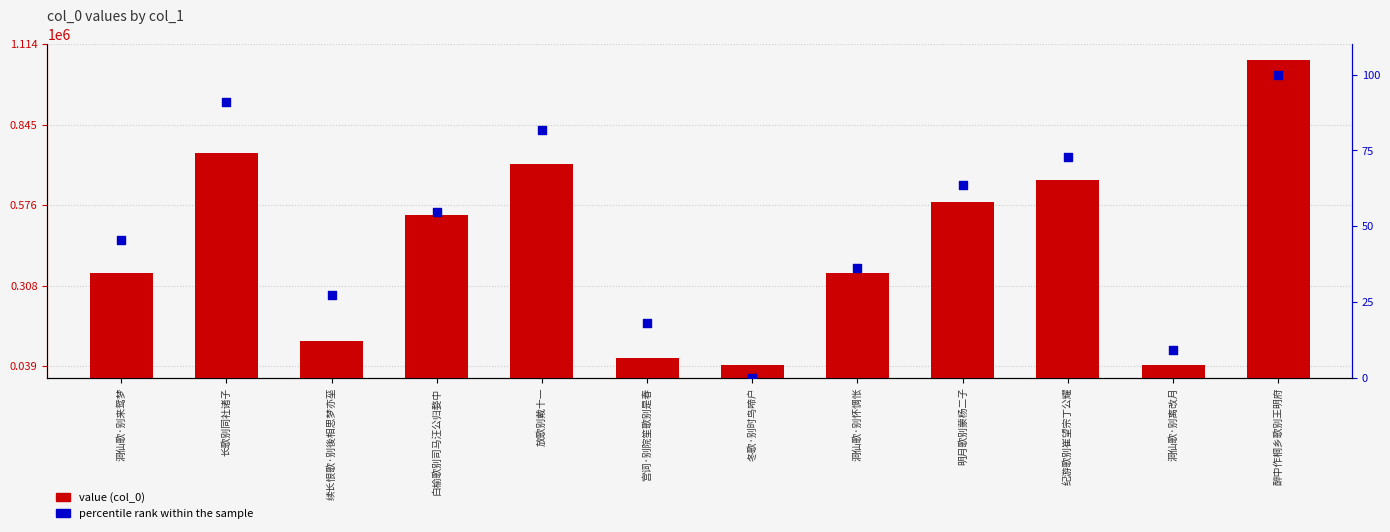

What is the total value across all series at 白榆歌别司马汪公归婺中?

543733.5